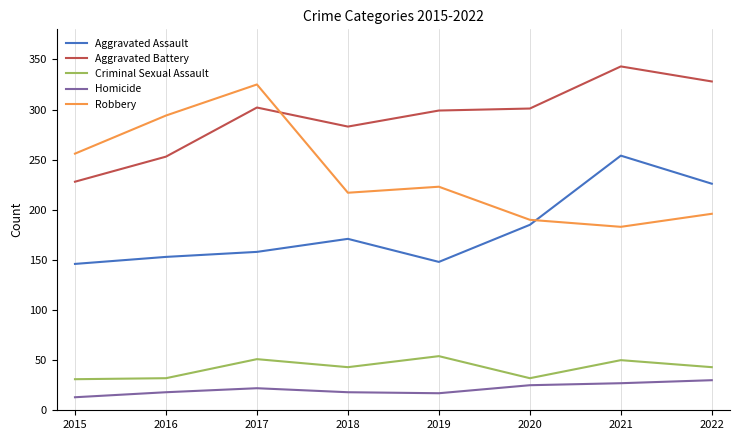

At which label does Aggravated Battery reach its peak?

2021